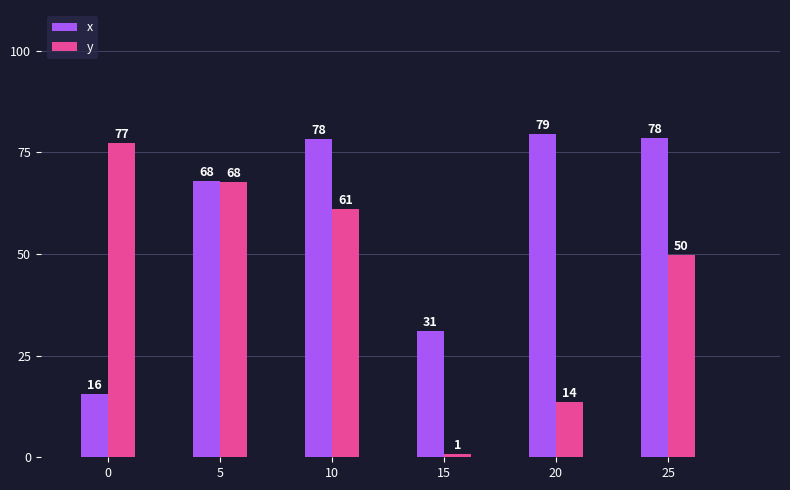

At 10, list the series in order from largest to smallest.

x, y